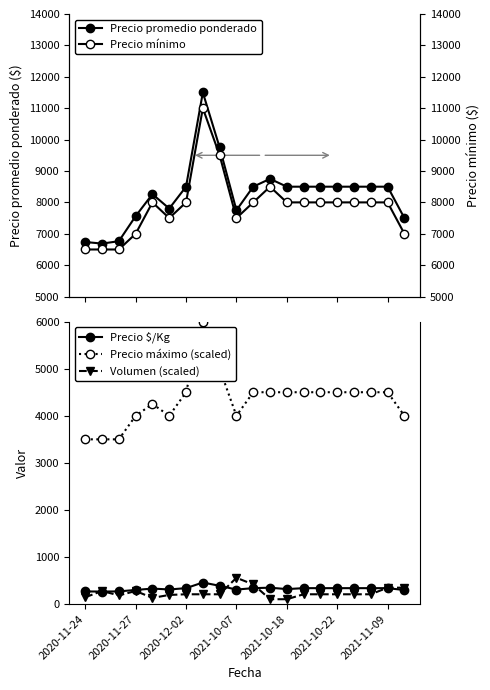

What is the minimum value for Precio máximo (scaled)?

3500.0